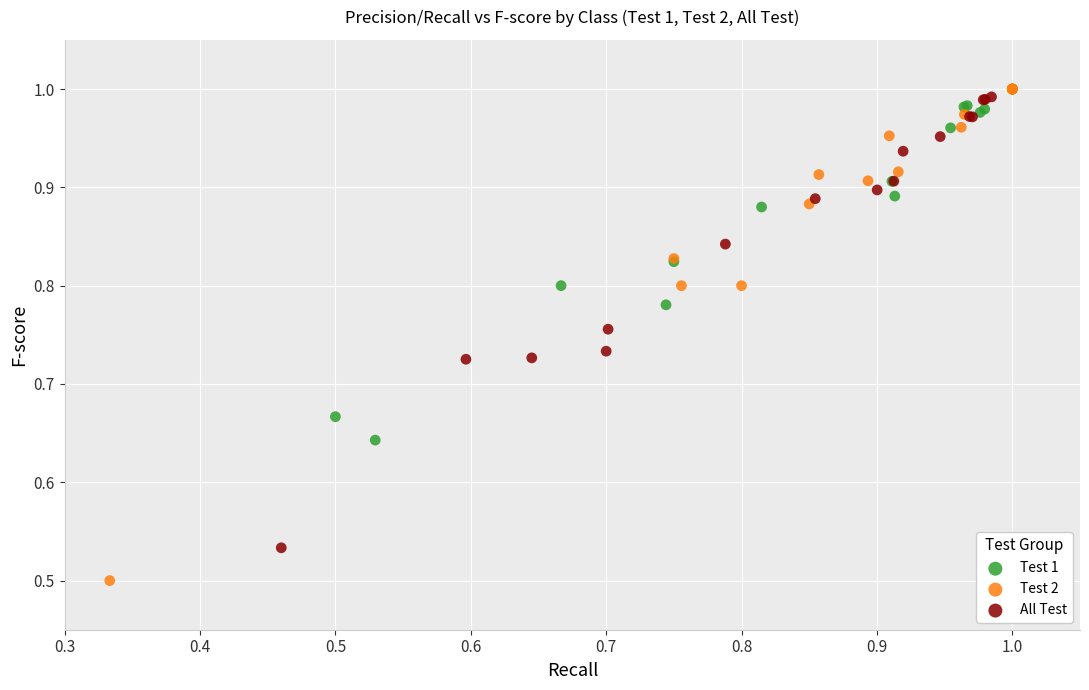

Which series reaches the minimum Y coordinate?

Test 2